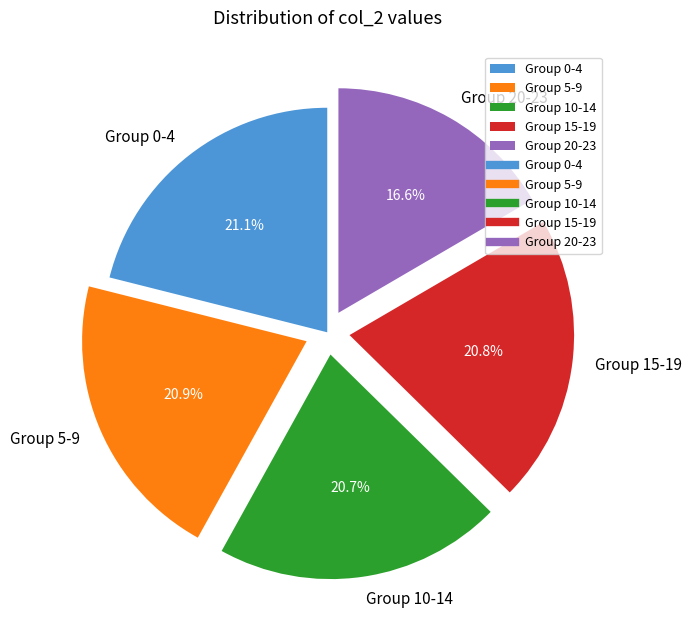

To the nearest percent, what is the average slice percentage?

20%